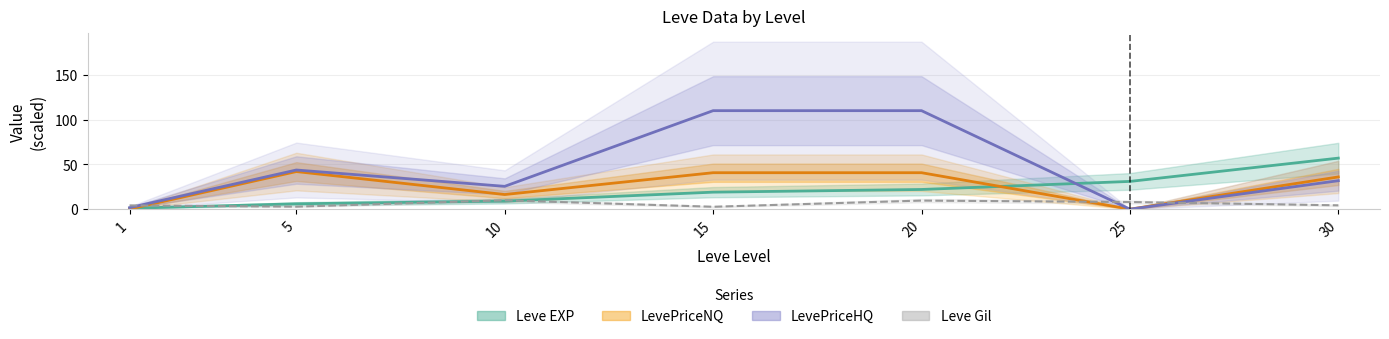

Where is the first local minimum for LevePriceNQ?

10